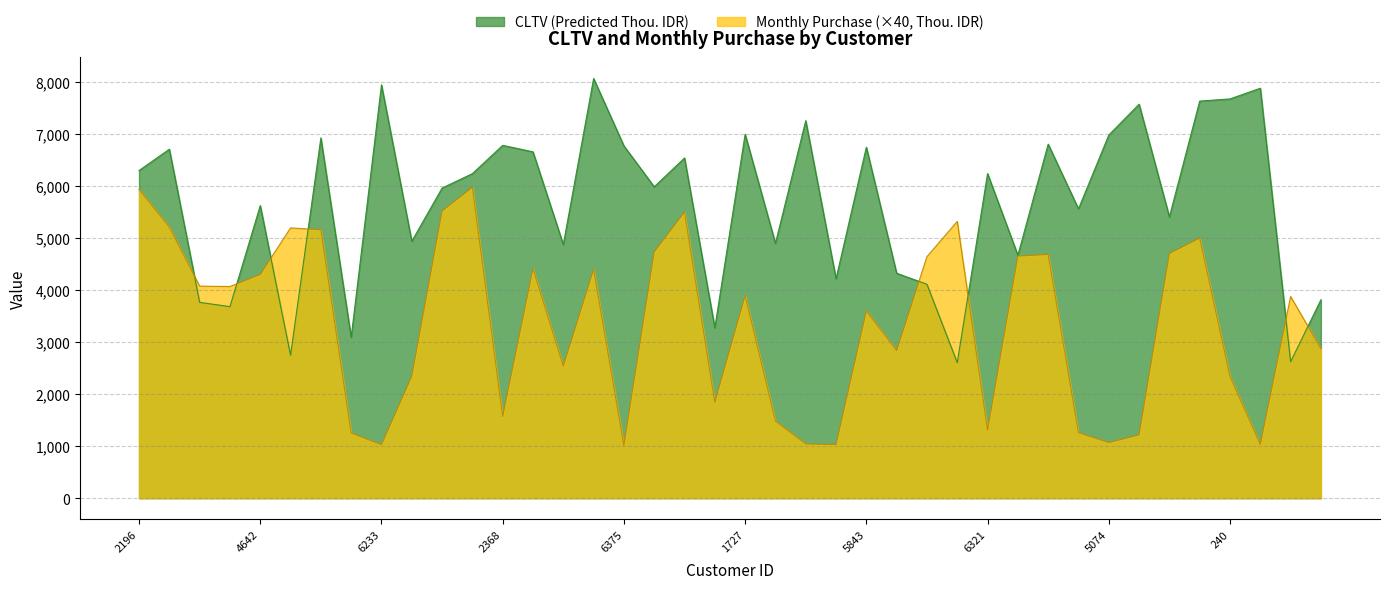

How many data points in CLTV (Predicted Thou. IDR) are less than 6234?

20